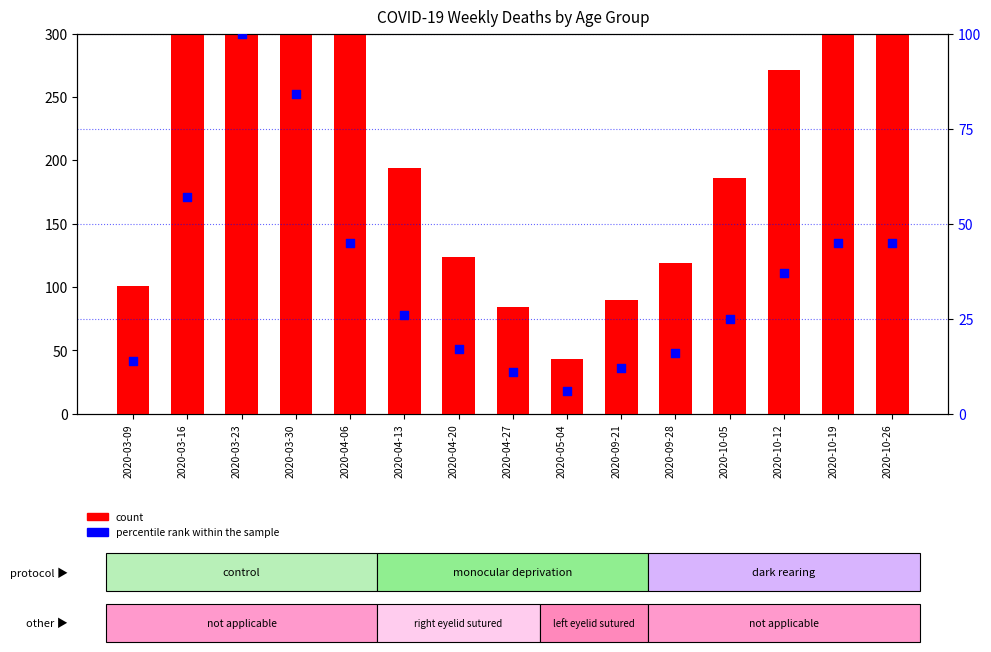

What is the total value across all series at 2020-09-21?

102